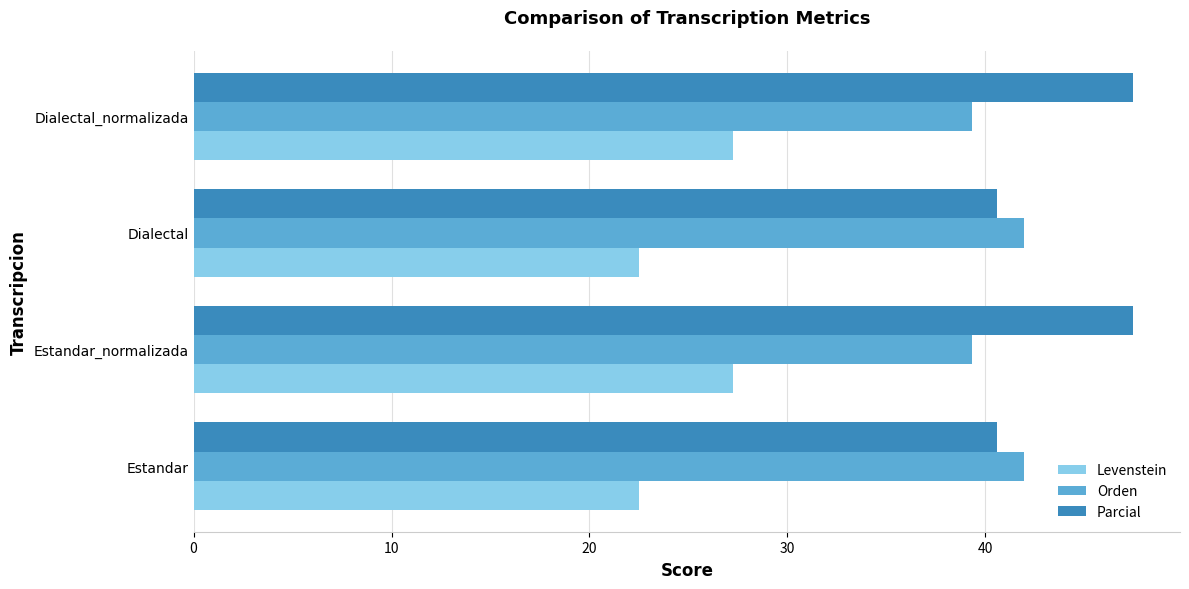

At how many categories does at least one series exceed 34?

4